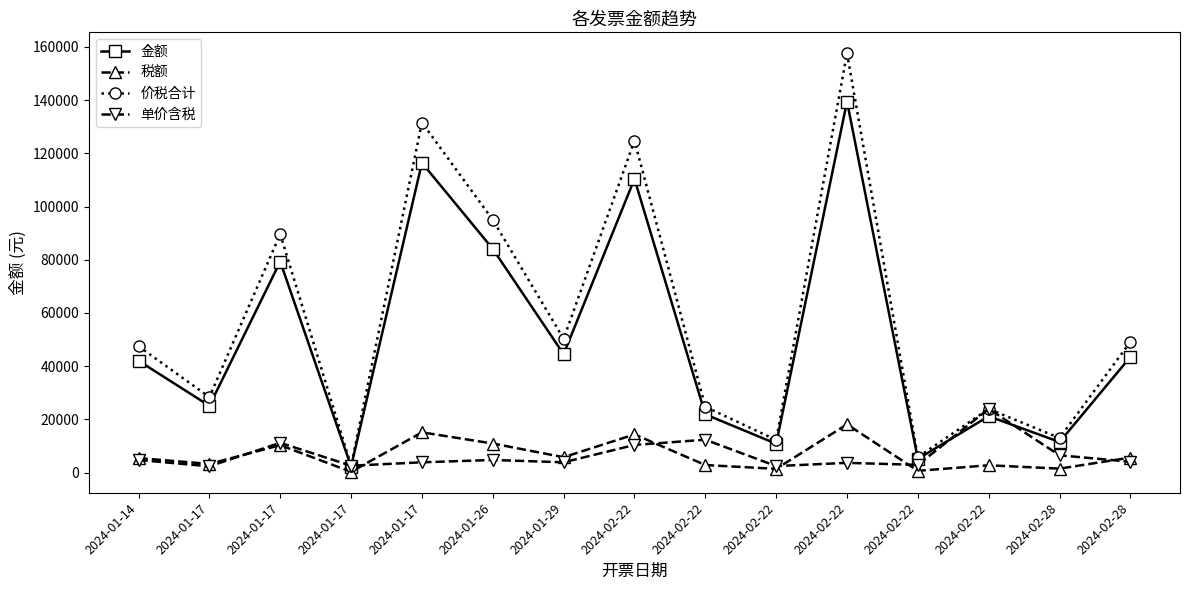

True or false: 价税合计 and 单价含税 cross at least once.

False